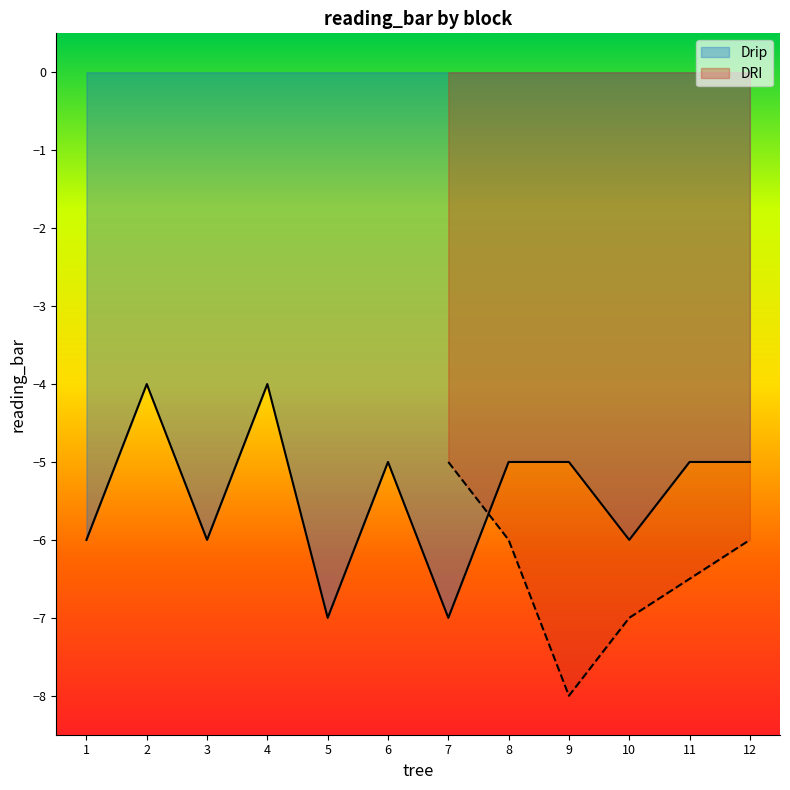

Does the chart display data point markers on the line(s)?

No